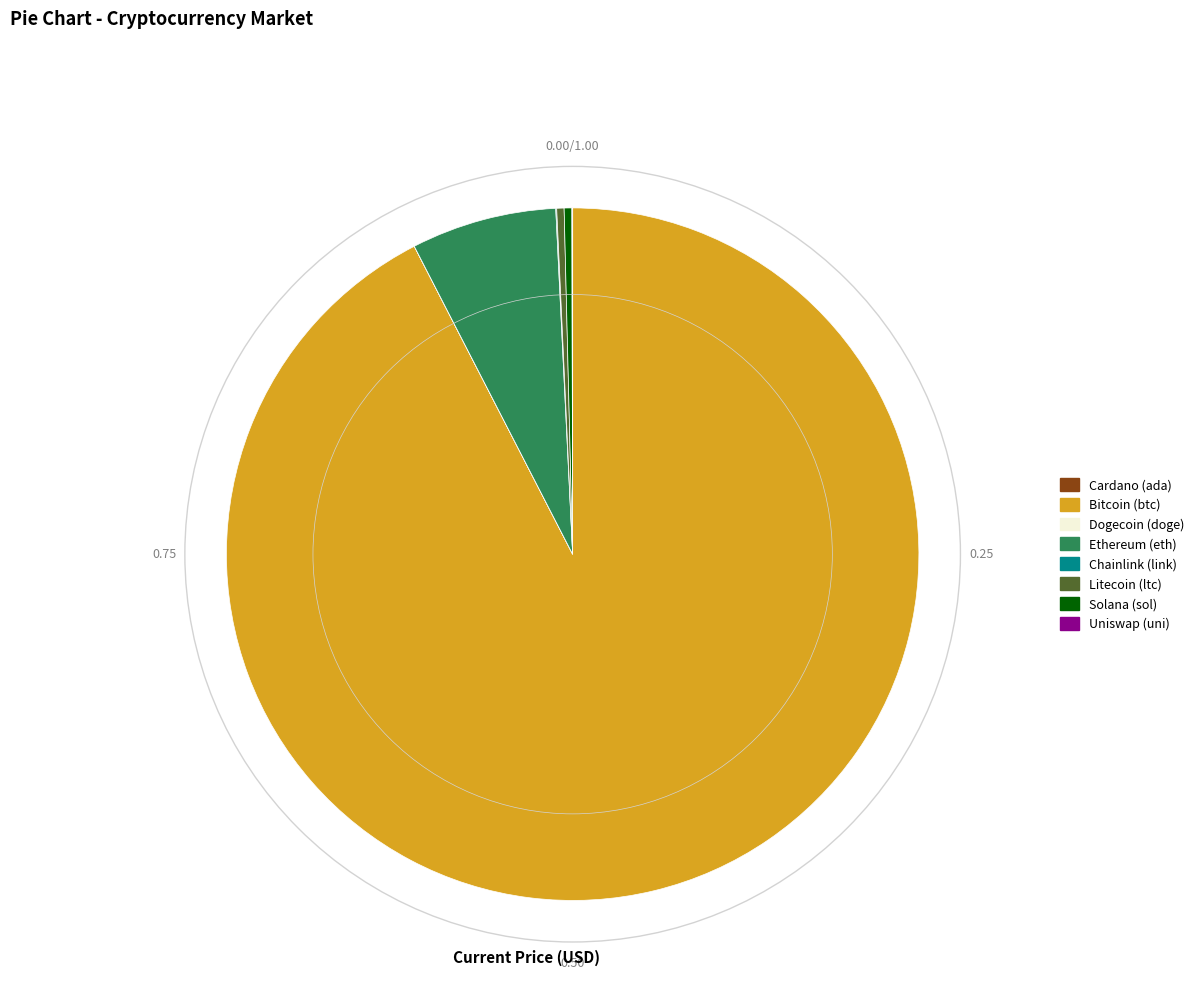

Is there a majority slice in this chart?

Yes